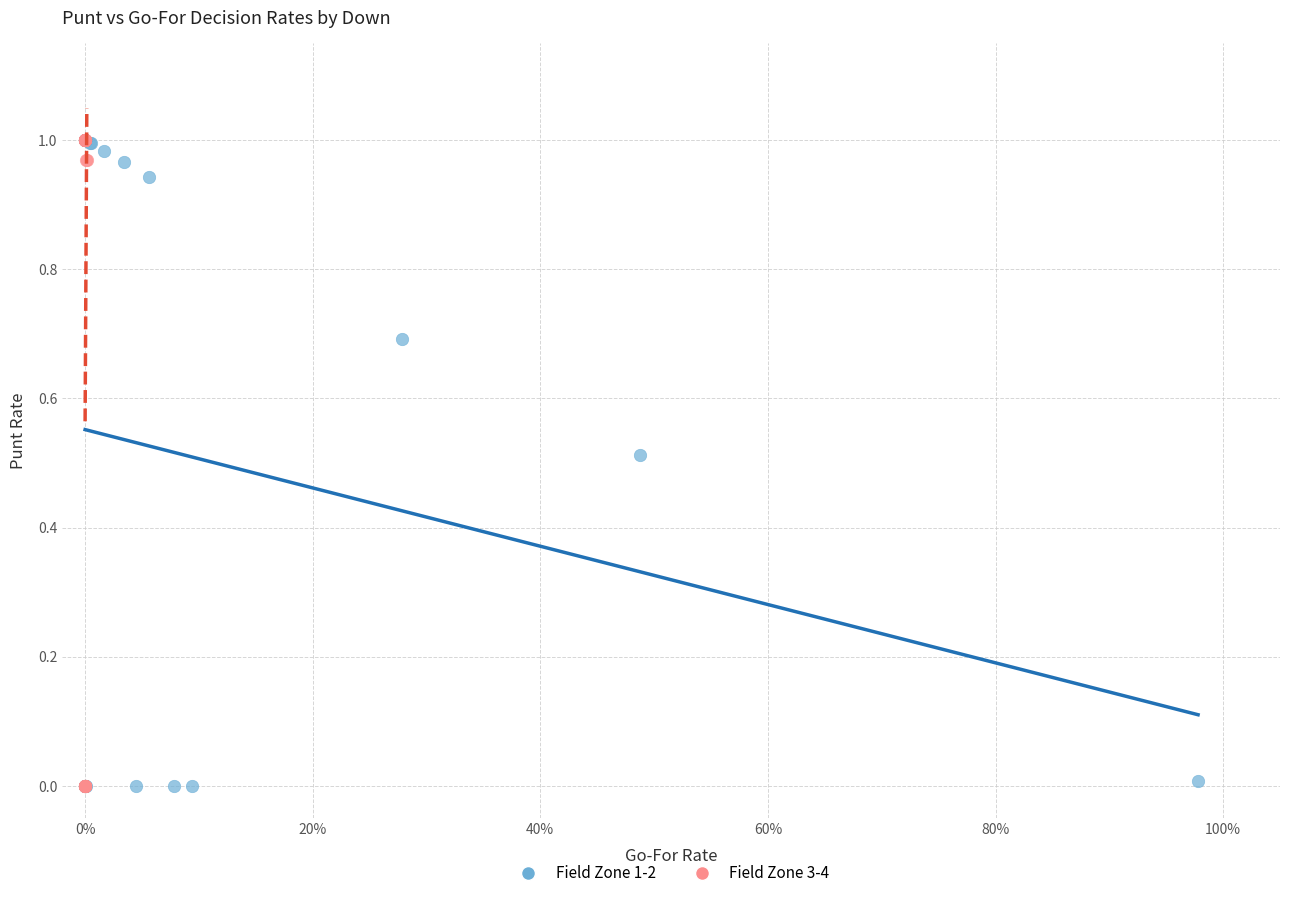

What are all the series names shown in the legend?

Field Zone 1-2, Field Zone 3-4